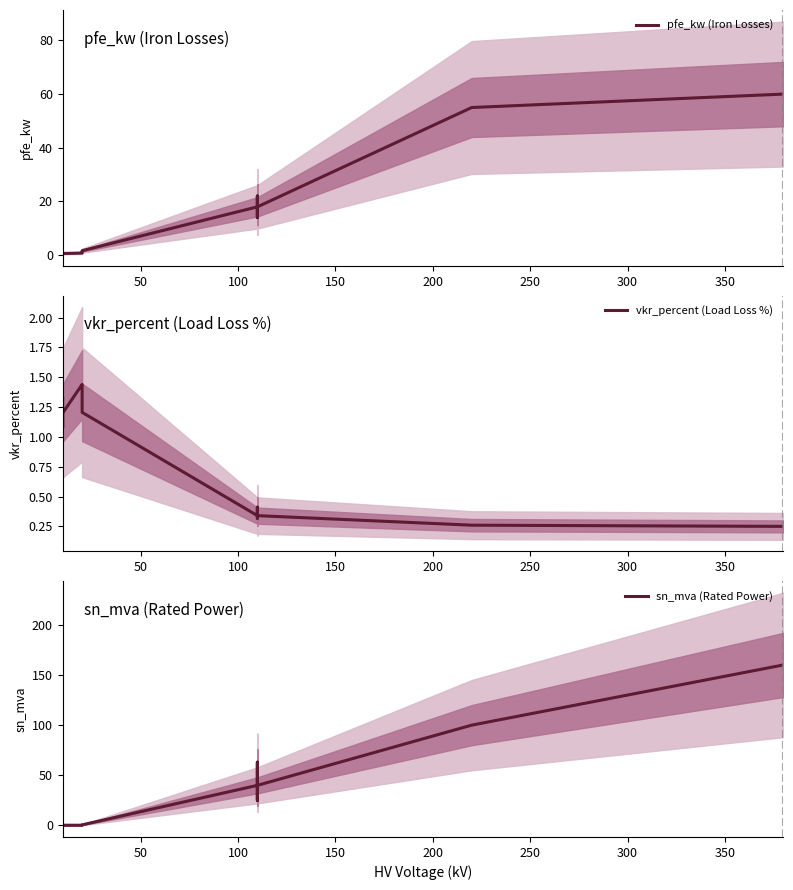

True or false: pfe_kw (Iron Losses) has a value of 27.8 at 12.

False